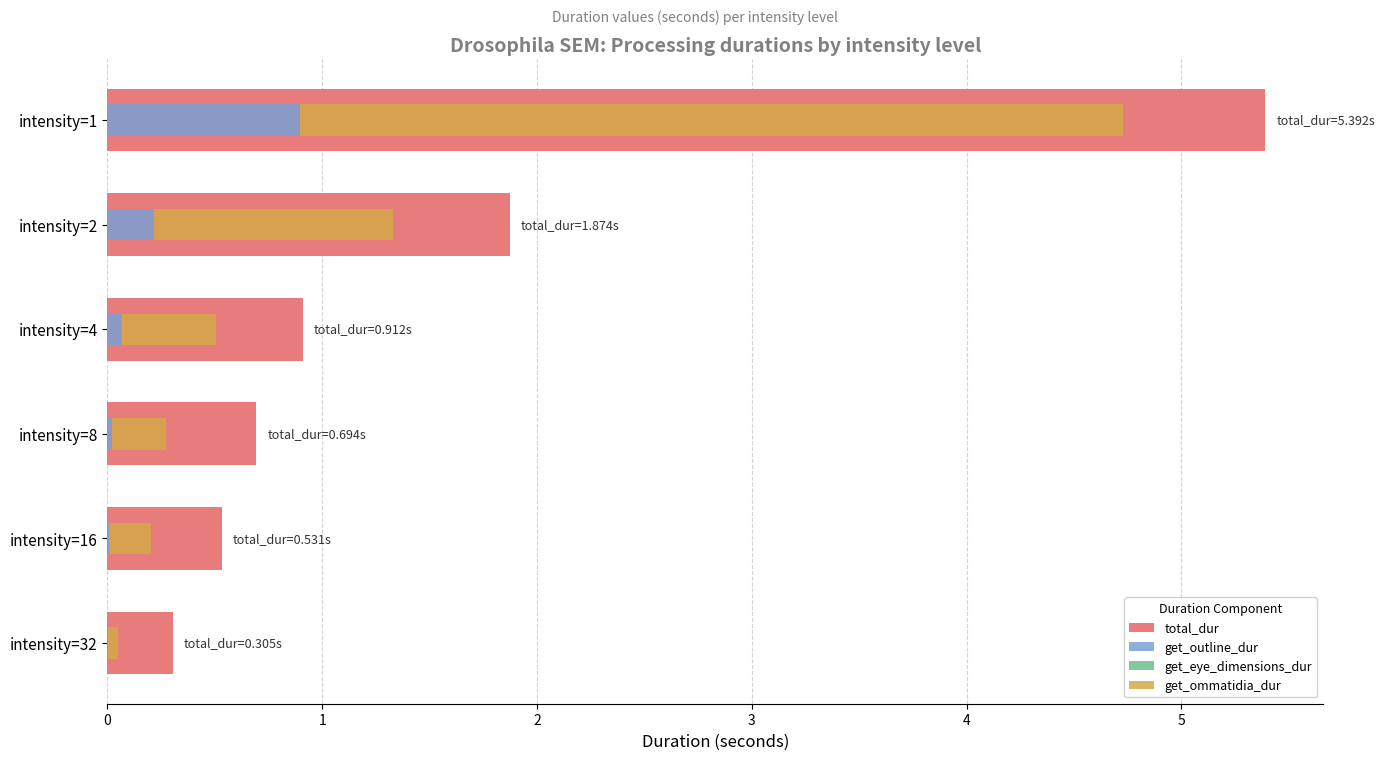

List the labels in order of get_outline_dur value, largest first.

intensity=1, intensity=2, intensity=4, intensity=8, intensity=16, intensity=32